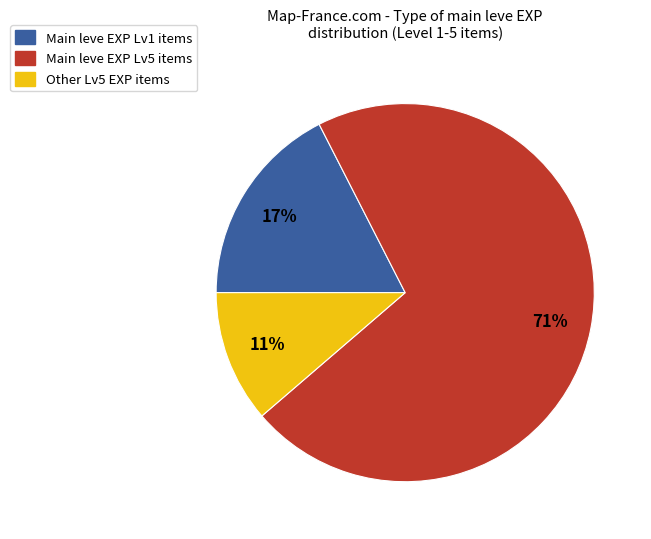

How many segments does this pie chart have?

3